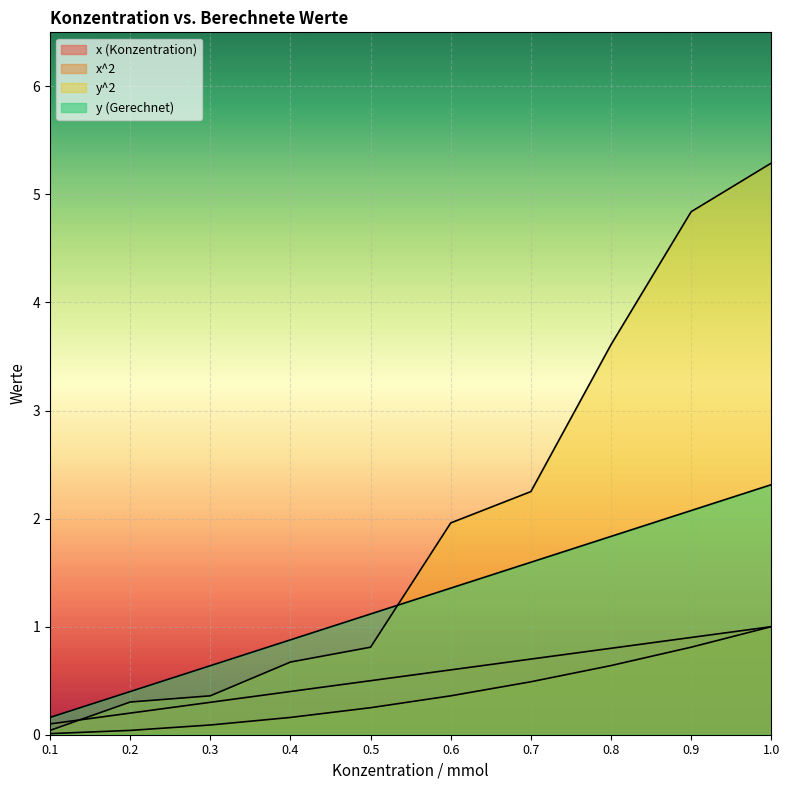

Which series has the largest range (max minus min)?

y^2